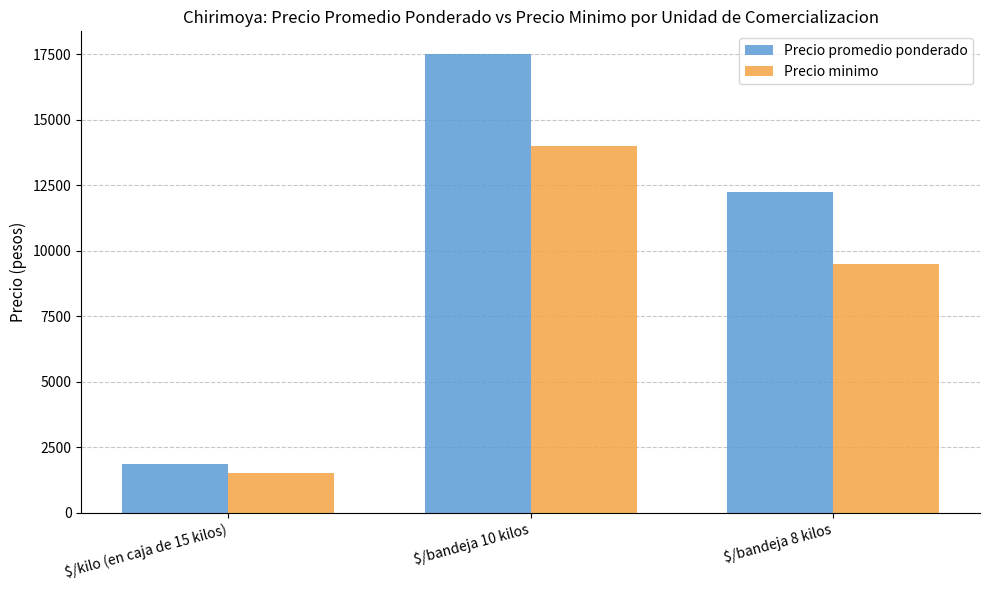

Reading right to left, extract all data points from this chart.

Precio promedio ponderado: $/bandeja 8 kilos=12250	$/bandeja 10 kilos=17500	$/kilo (en caja de 15 kilos)=1850
Precio minimo: $/bandeja 8 kilos=9500	$/bandeja 10 kilos=14000	$/kilo (en caja de 15 kilos)=1500